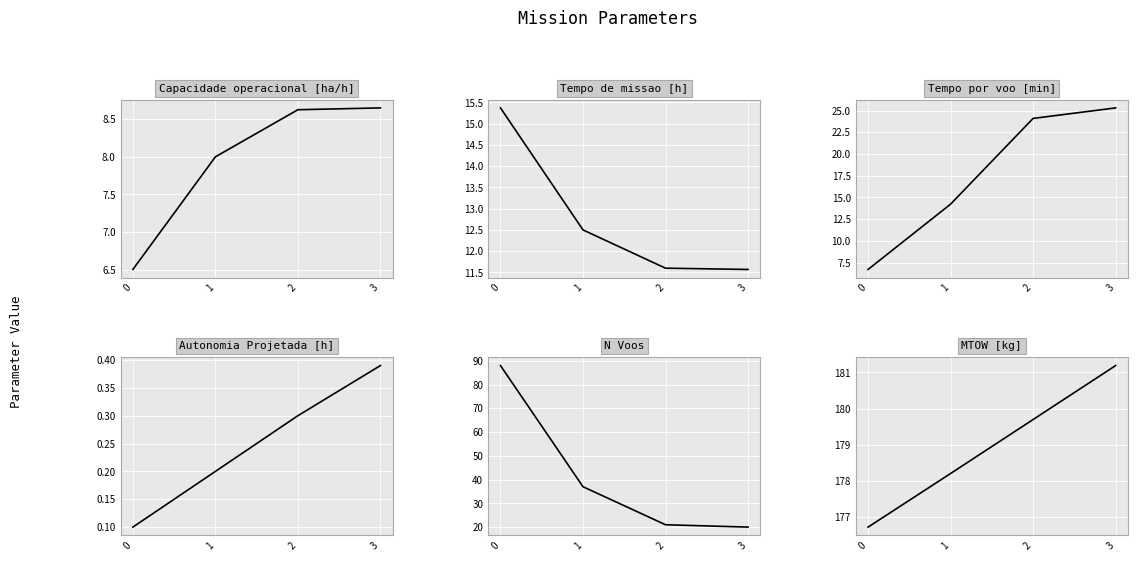

What is the difference between the N Voos values at 2 and 3?

1.0